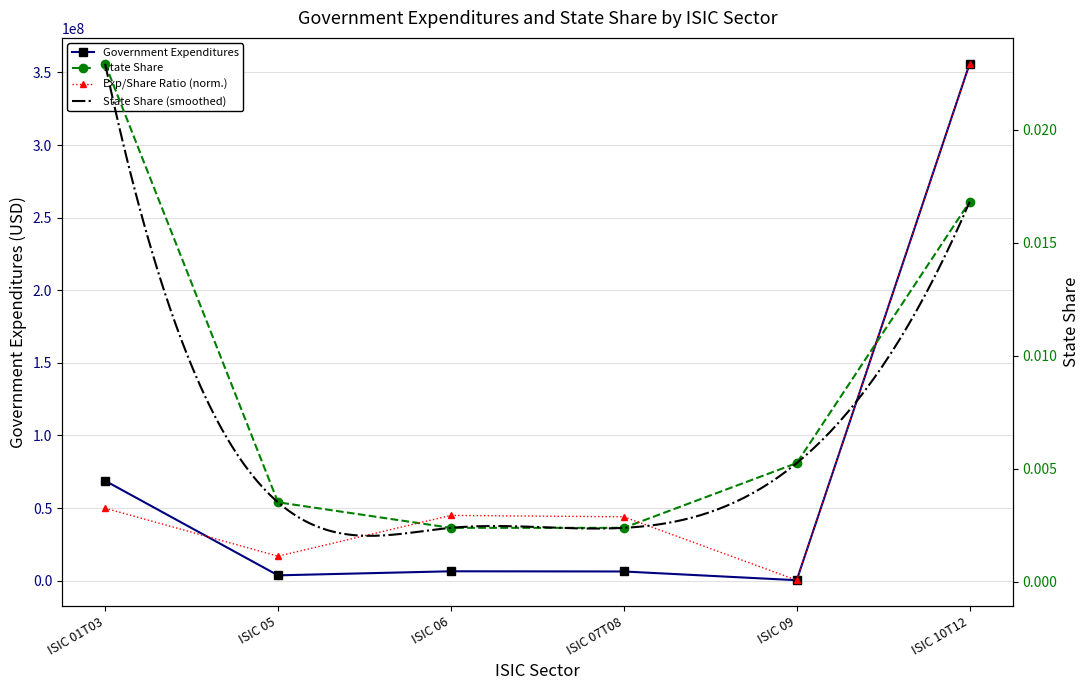

Reading left to right, extract all data points from this chart.

Government Expenditures: 68776391.6	3641734.8	6432553.6	6296430.2	290604.5	355990477.5
State Share: 0.0	0.0	0.0	0.0	0.0	0.0